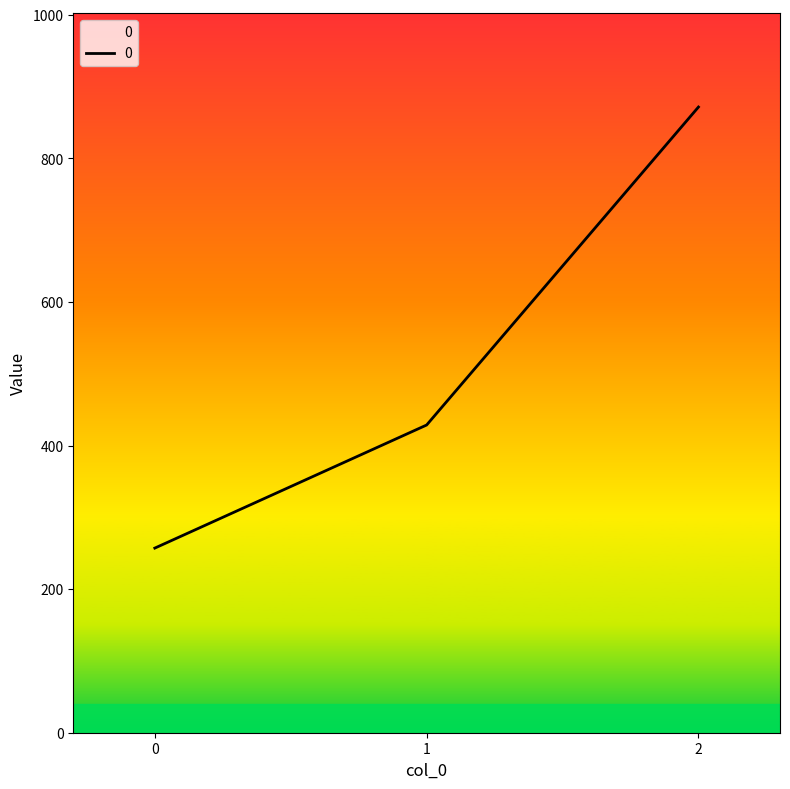

What is the approximate value at 2?

871.4